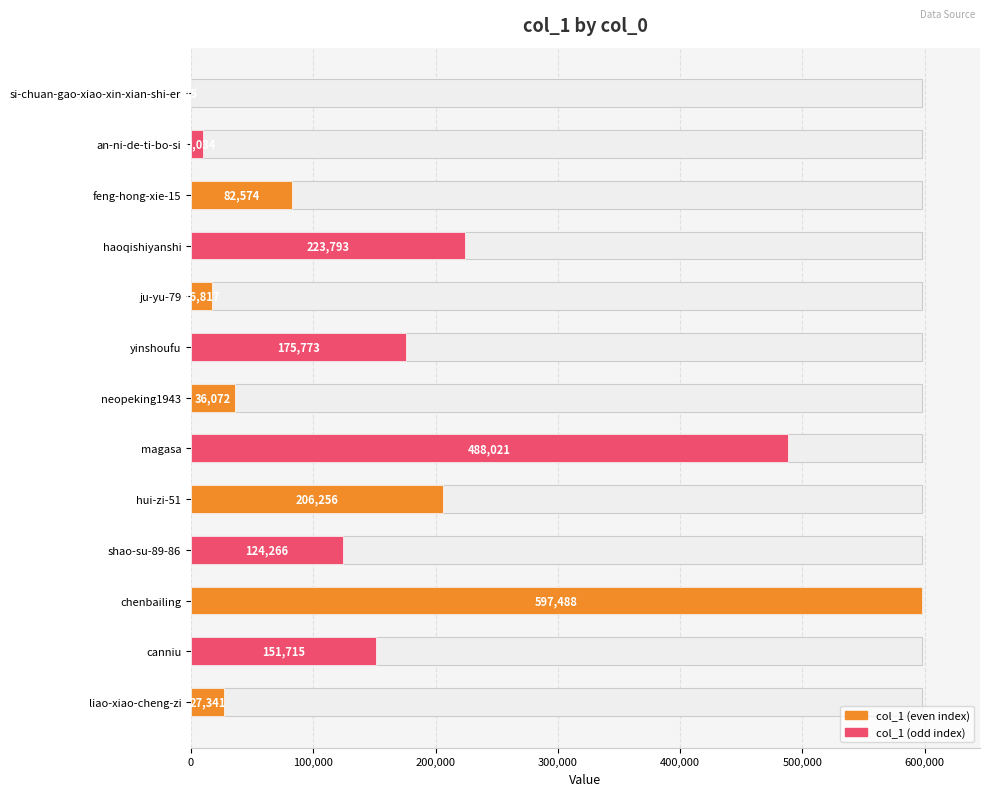

How many distinct data groups are displayed?

1